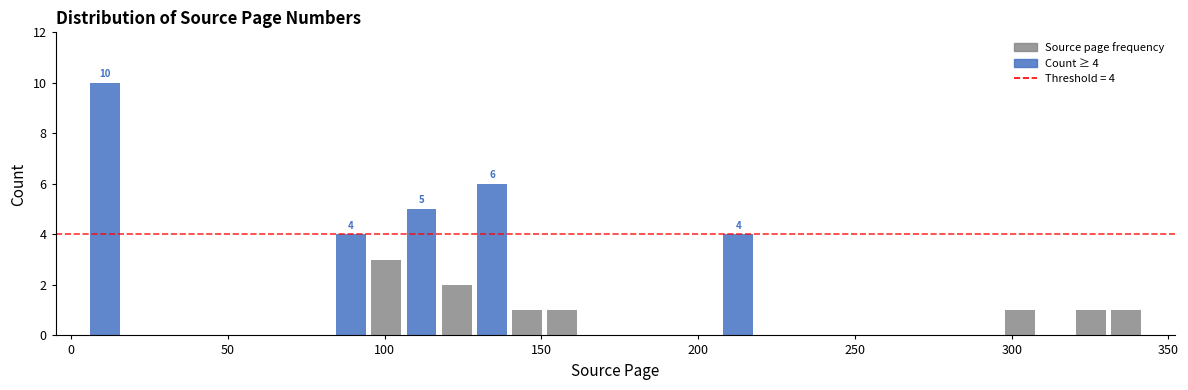

Around what value on the x-axis is the tallest bar? Give the approximate position of its centre, as read against the axis.

10